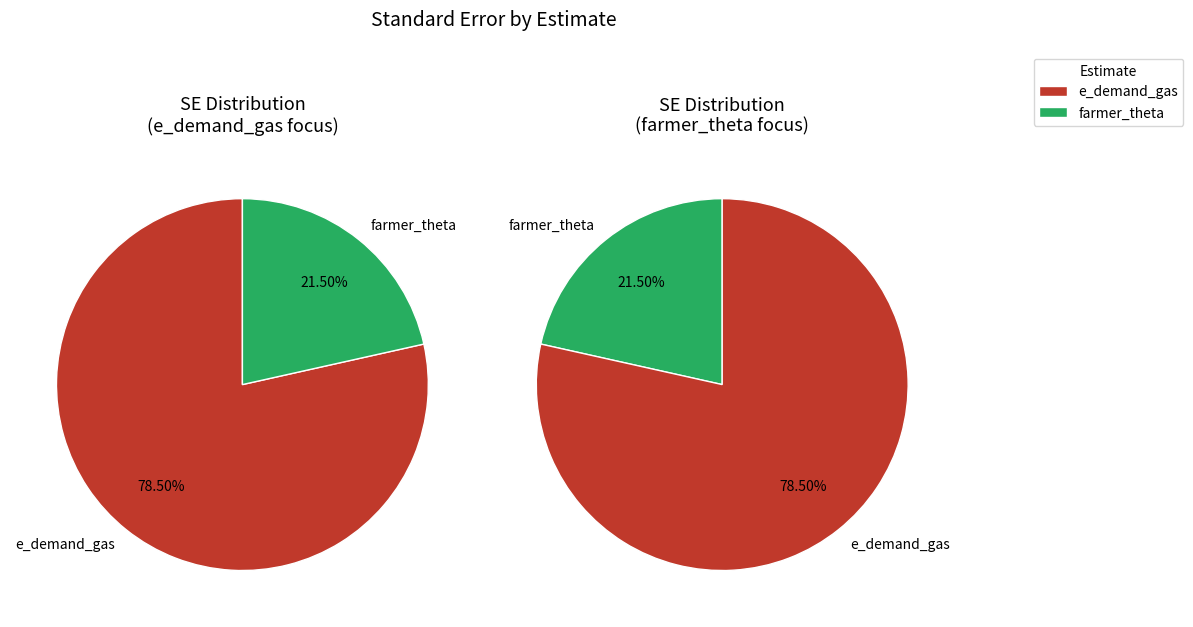

To the nearest percent, what is the difference between the farmer_theta and e_demand_gas slice percentages?

57%